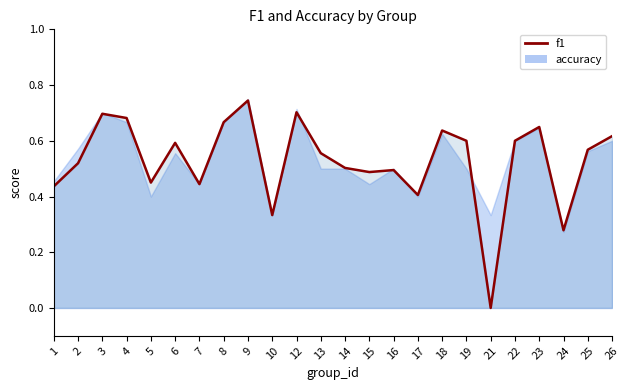

True or false: there are more than 0 points higher than both neighbors.

True